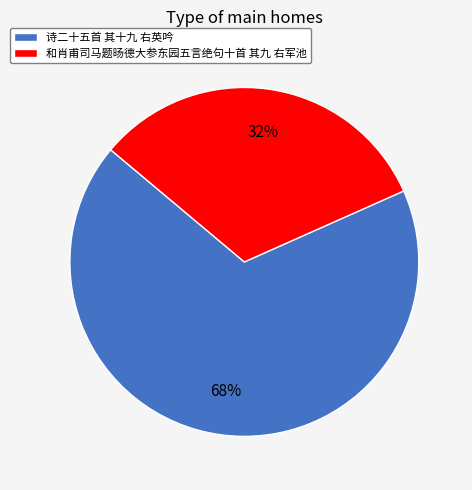

Rank the categories by value from lowest to highest.

和肖甫司马题旸德大参东园五言绝句十首 其九 右军池, 诗二十五首 其十九 右英吟